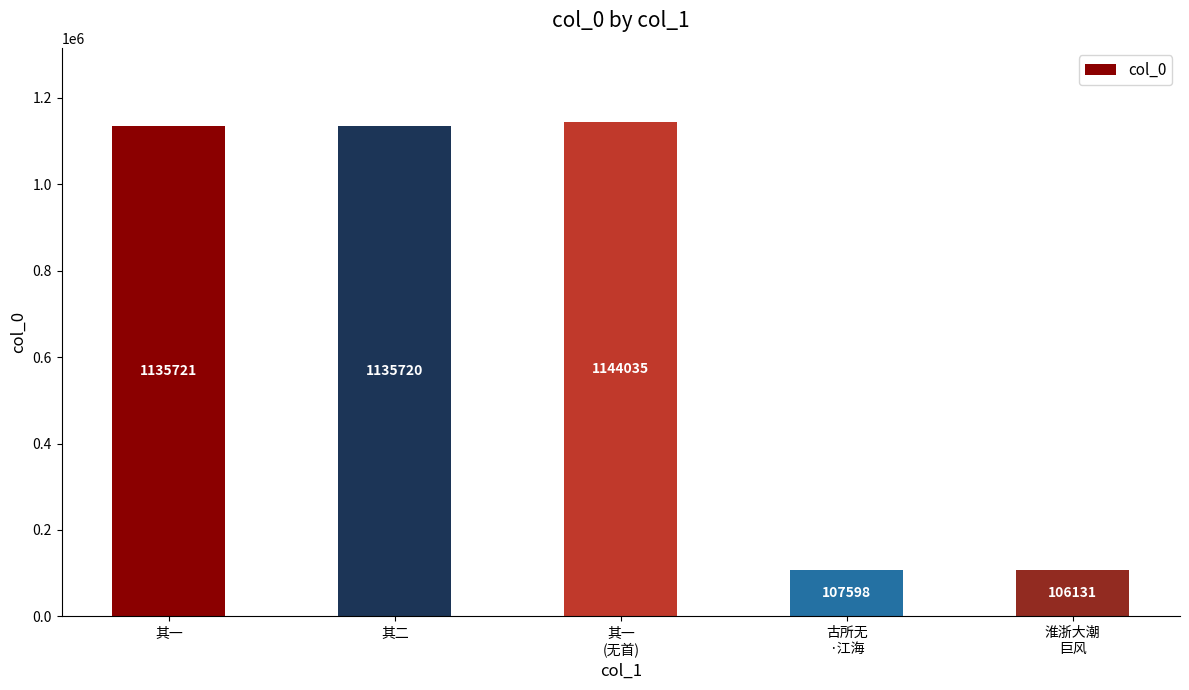

Which category has the highest value across all series?

其一
(无首)